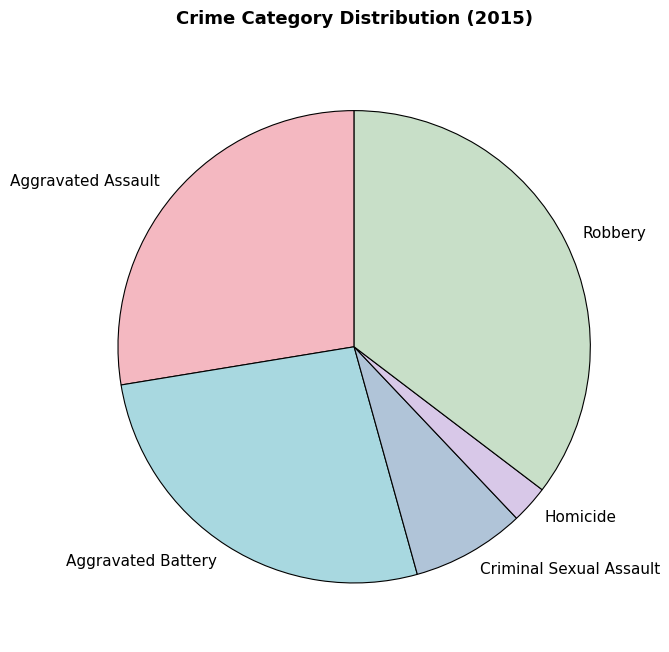

Which slice is the largest?

Robbery